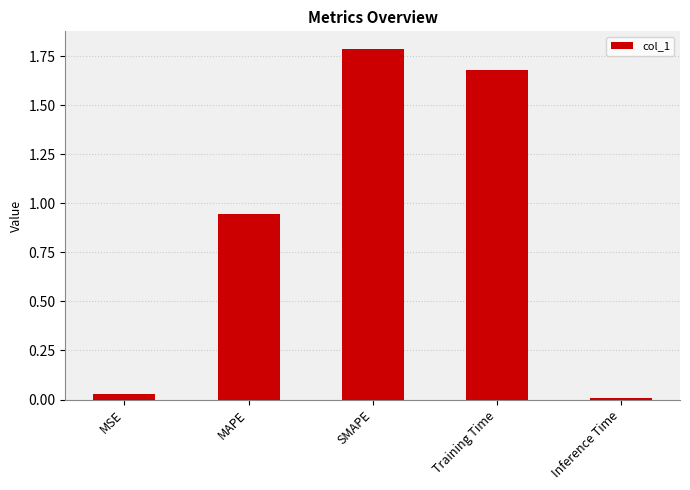

What is the change in value from MAPE to Training Time?

+0.7